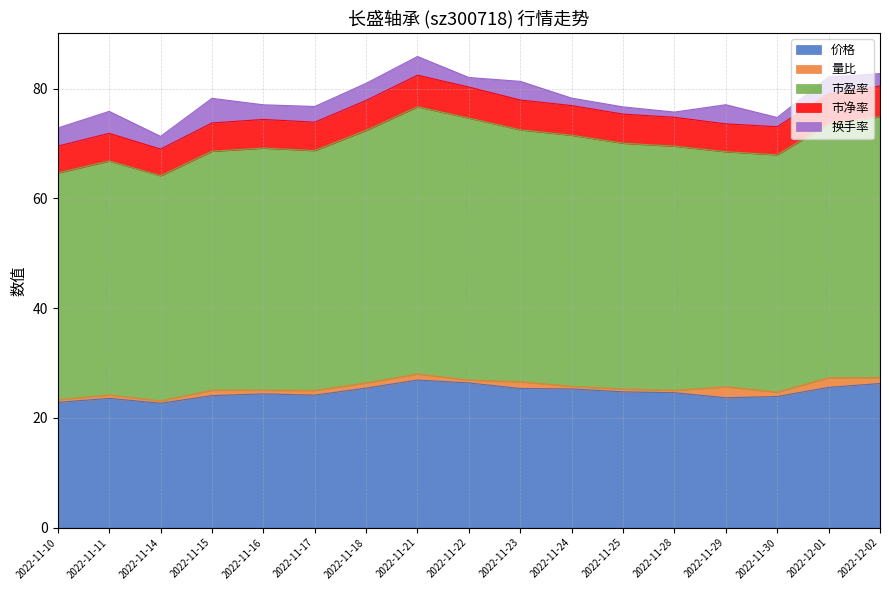

Count the number of categories in the chart.

17